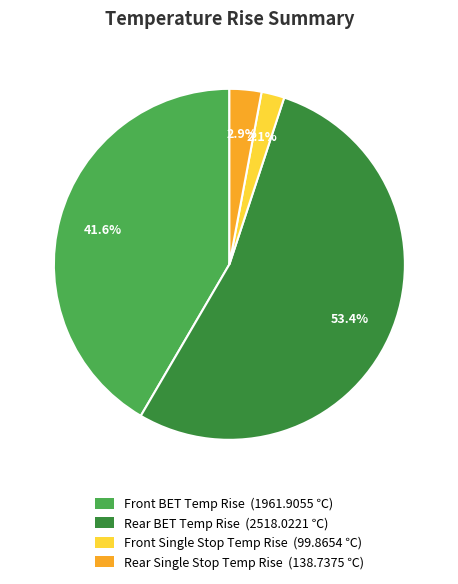

What portion of the pie excludes Front Single Stop Temp Rise?

97.9%